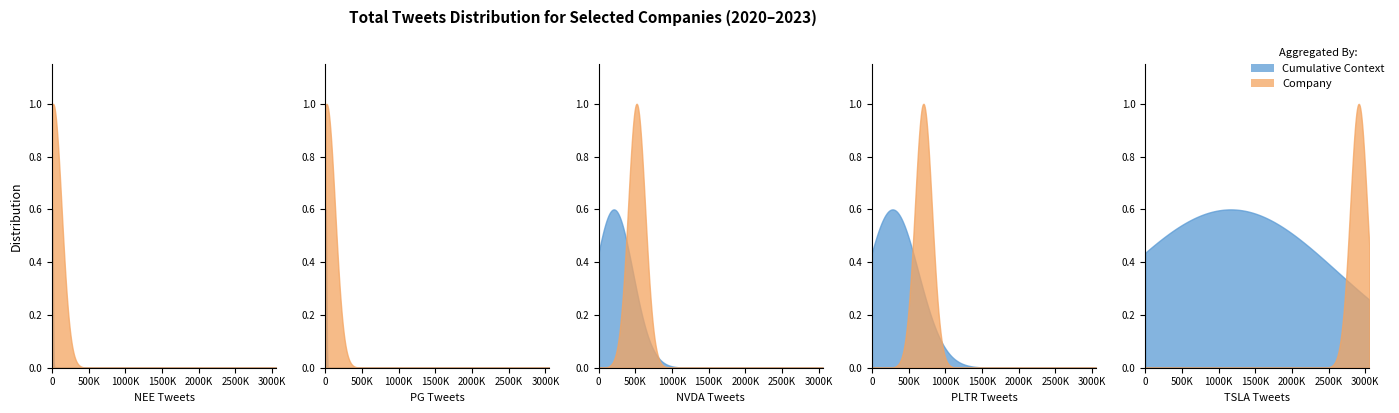

What is the change in value from Procter & Gamble (PG) to Tesla (TSLA)?

+2895399